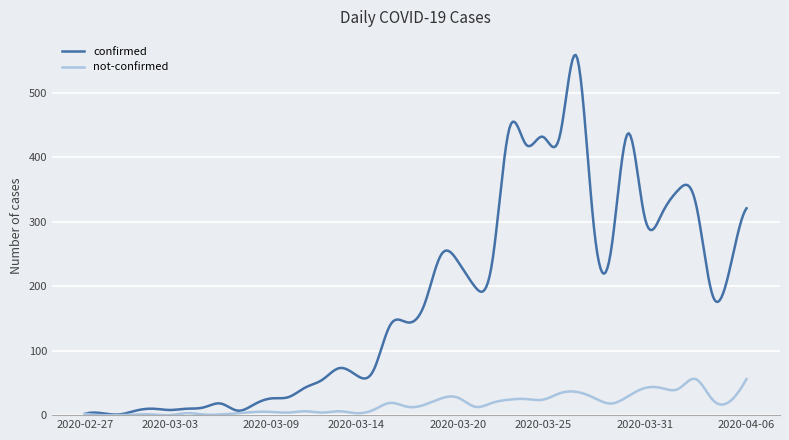

Which series has the largest total across all categories?

confirmed